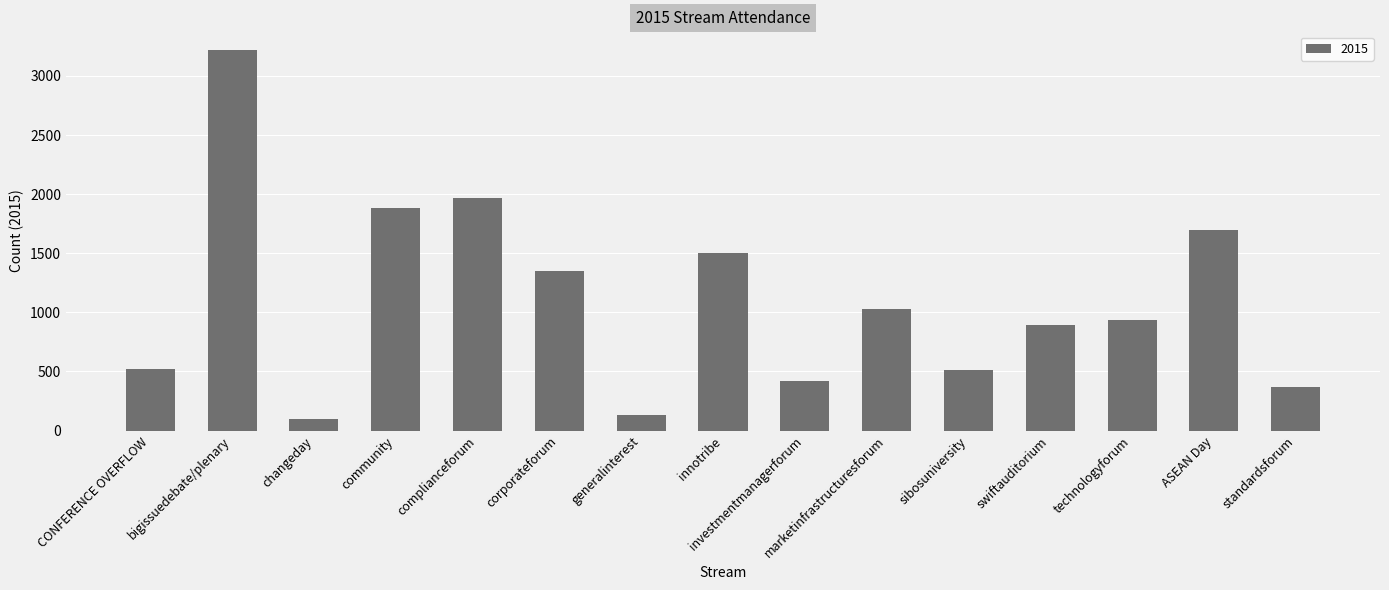

Is it true that the value at standardsforum is 369?

True